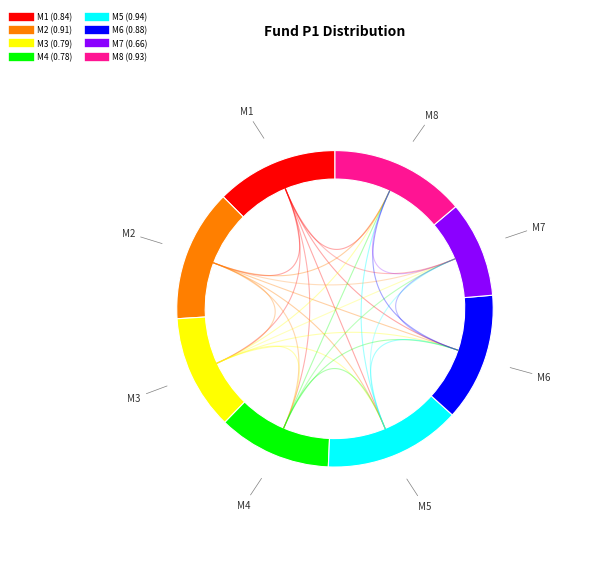

What is the change in value from M3 to M5?

+0.1